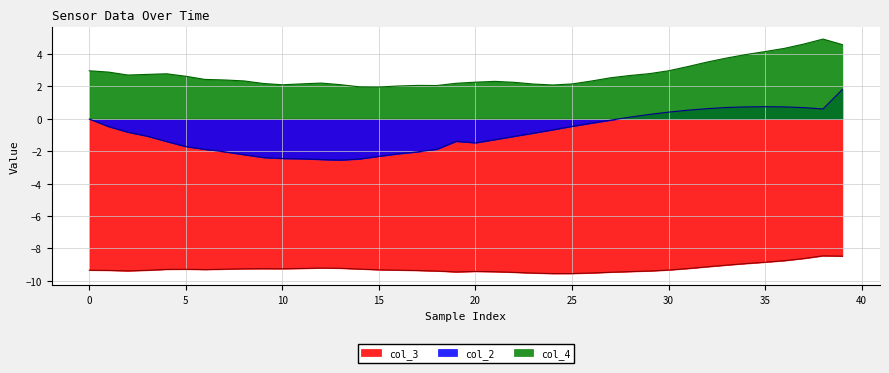

True or false: col_3 has more than 1 interior local peaks.

True